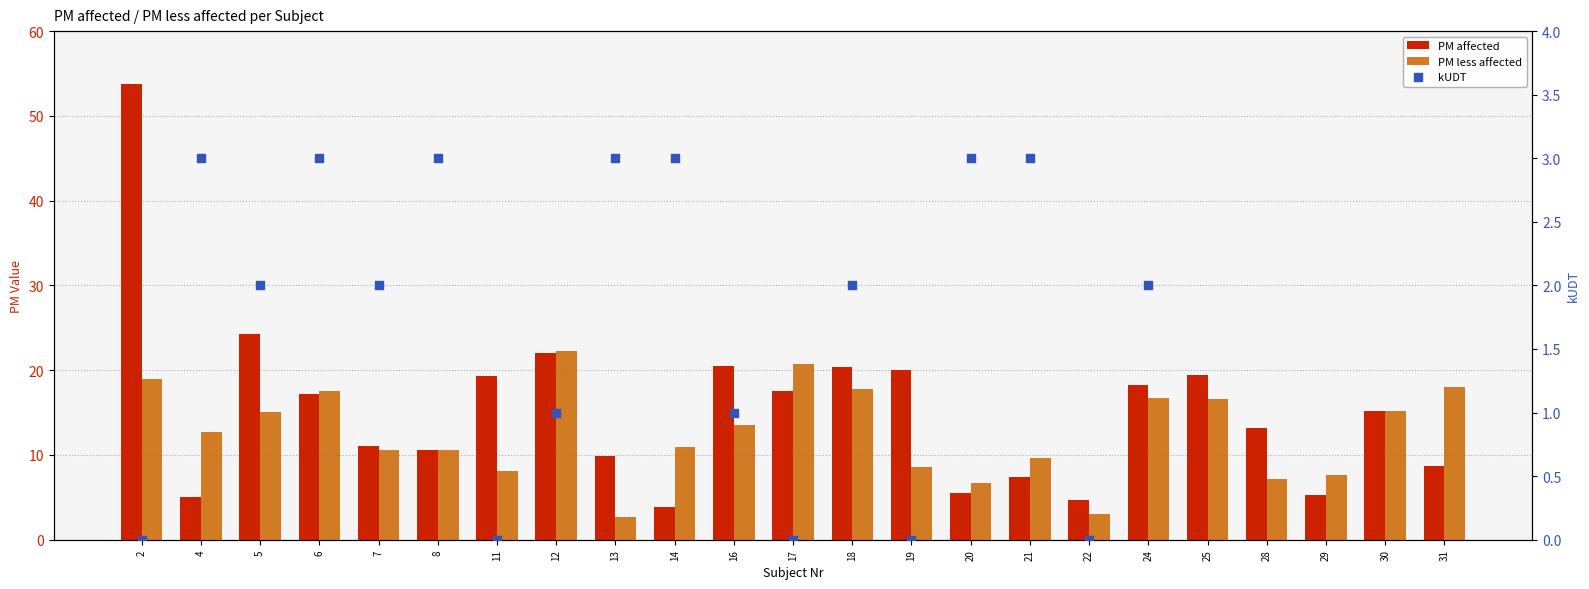

Which series has the widest spread of Y values?

PM affected